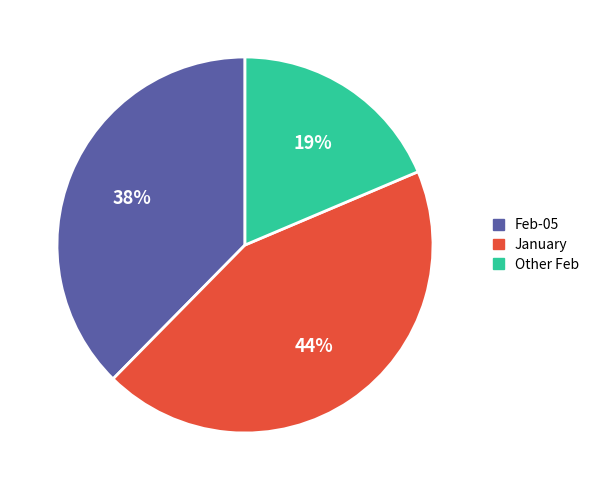

Is there a majority slice in this chart?

No